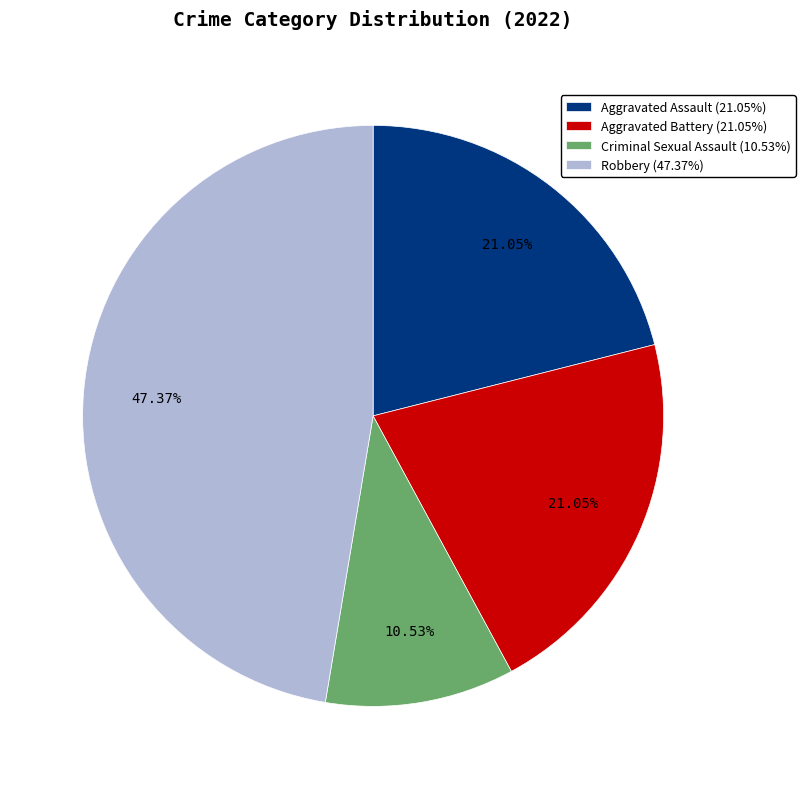

Is it true that Criminal Sexual Assault is 2% of the pie?

False